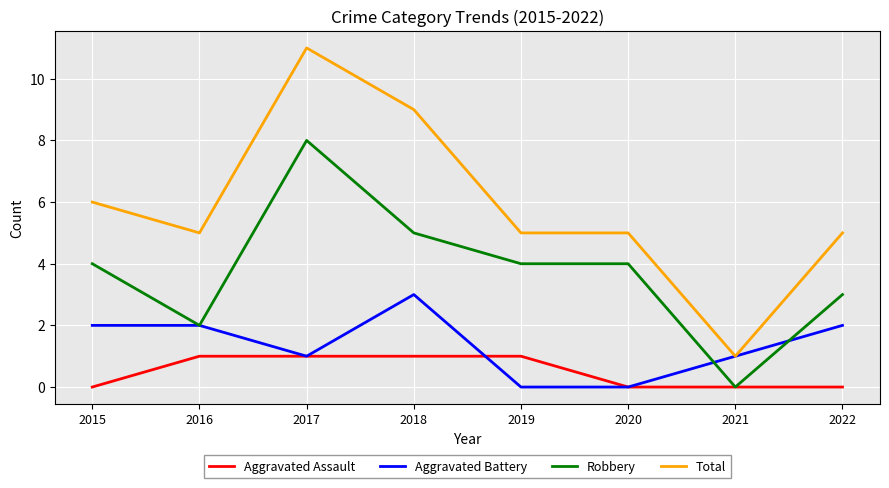

What is the sum of the Robbery values at 2019 and 2016?

6